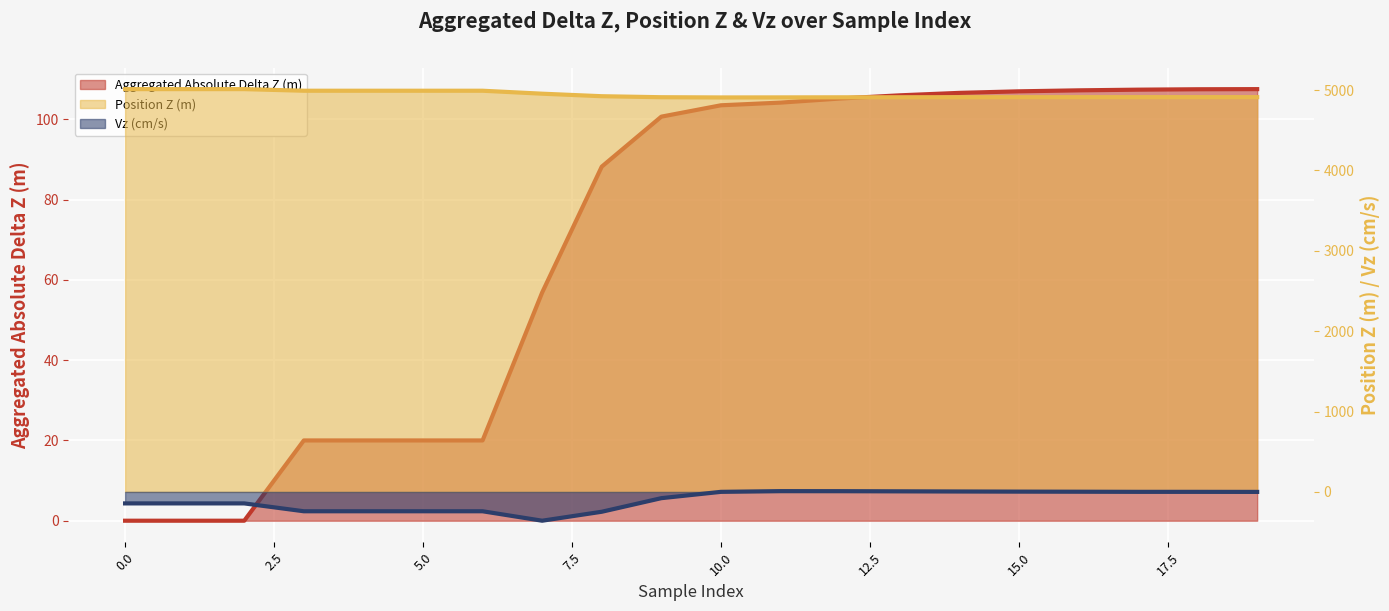

Is it true that Position Z (m) equals 2605.4 at 18?

False